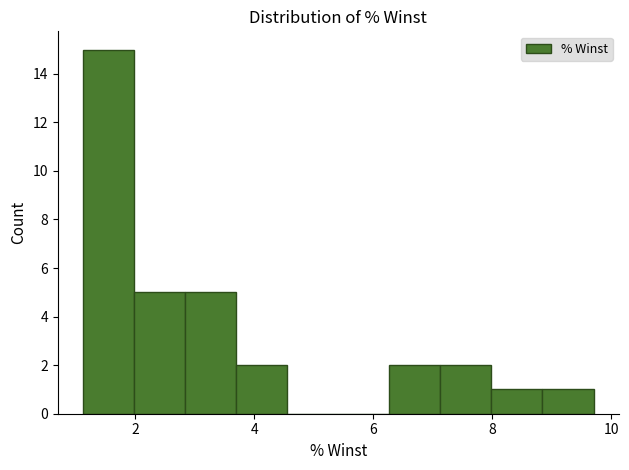

Which range on the x-axis has the tallest bar?

1.2 to 2.0